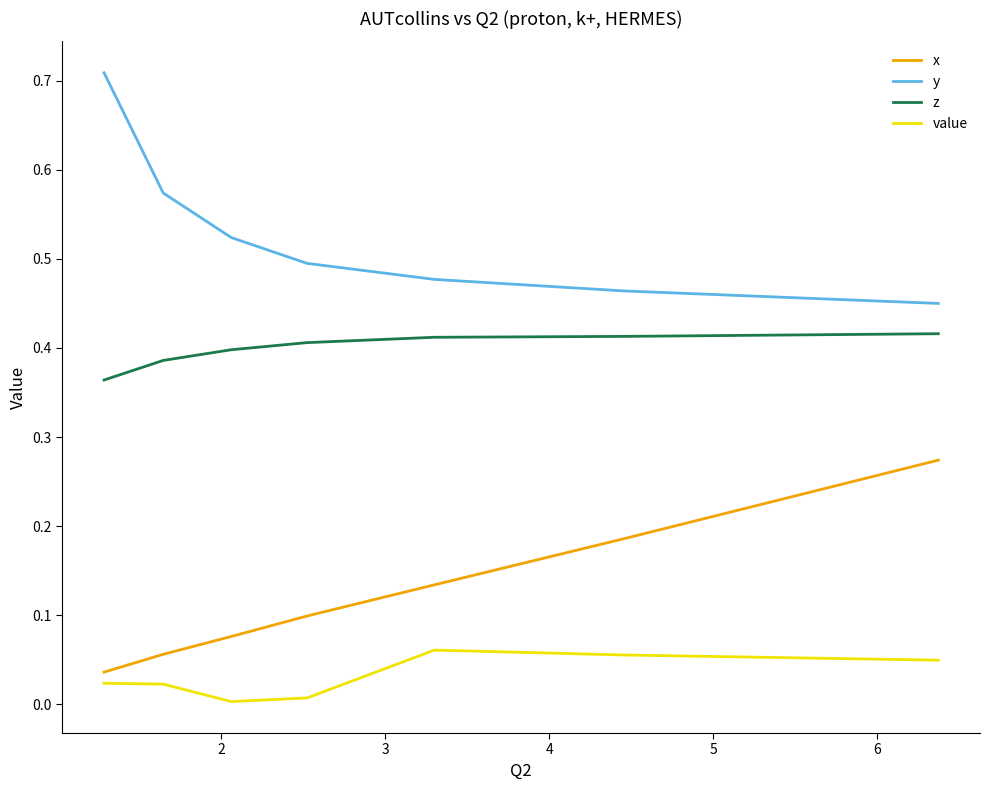

Rank the series by their average value, from lowest to highest.

value, x, z, y